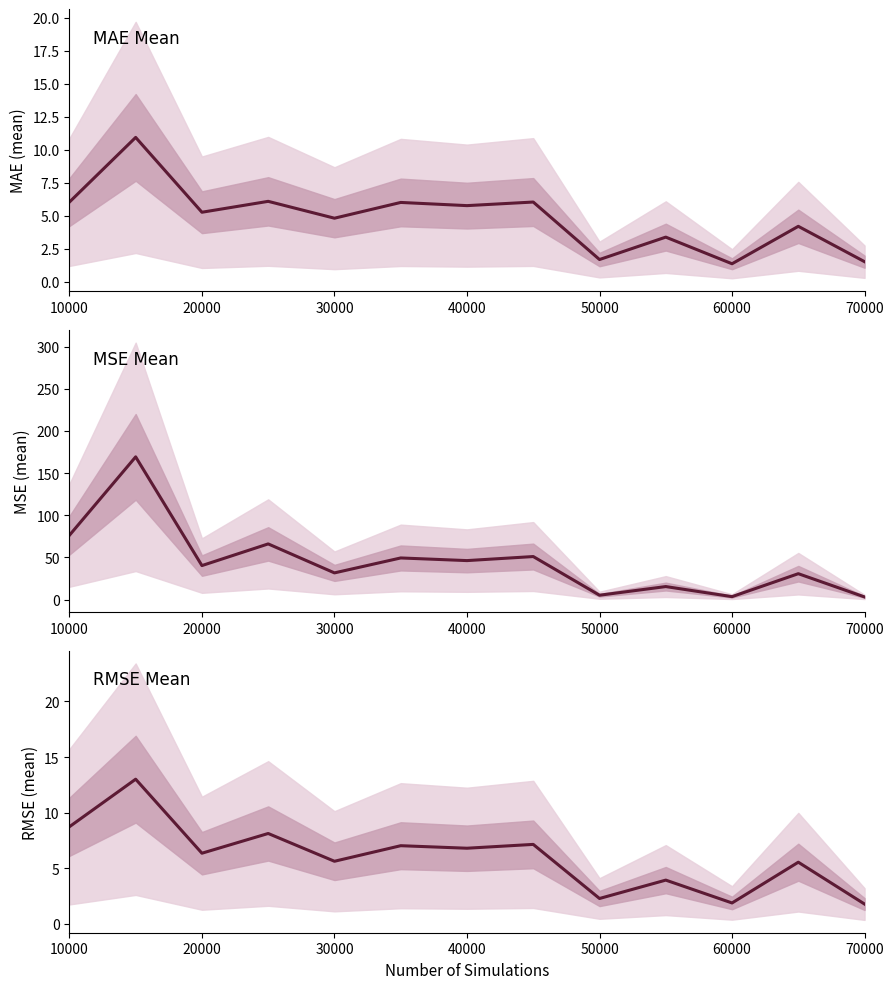

What is the difference between the maximum and minimum values in the RMSE Mean series?

11.2